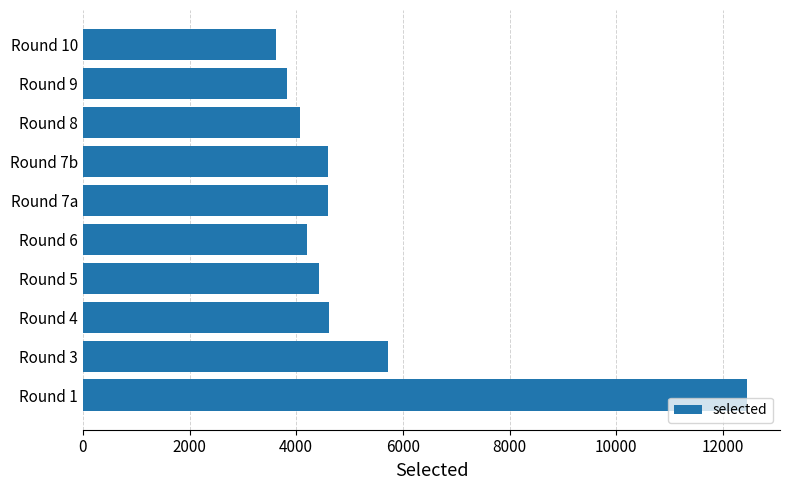

Which label corresponds to the smallest value in the chart?

Round 10